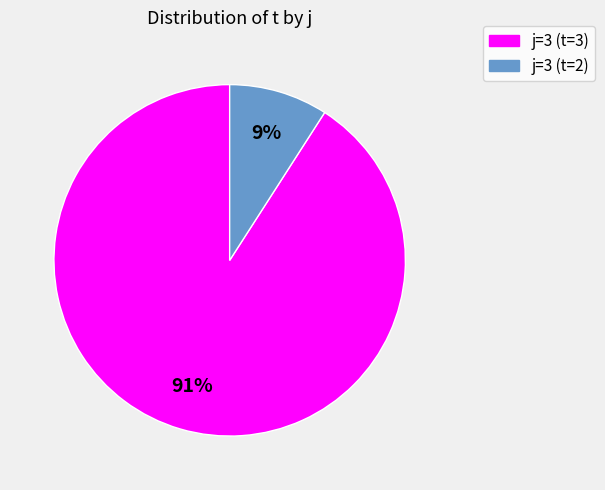

How many slices are in this pie chart?

2